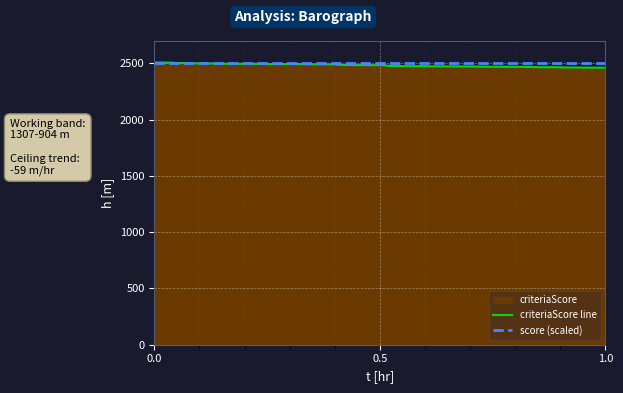

What is the lowest value of the score (scaled) series?

2500